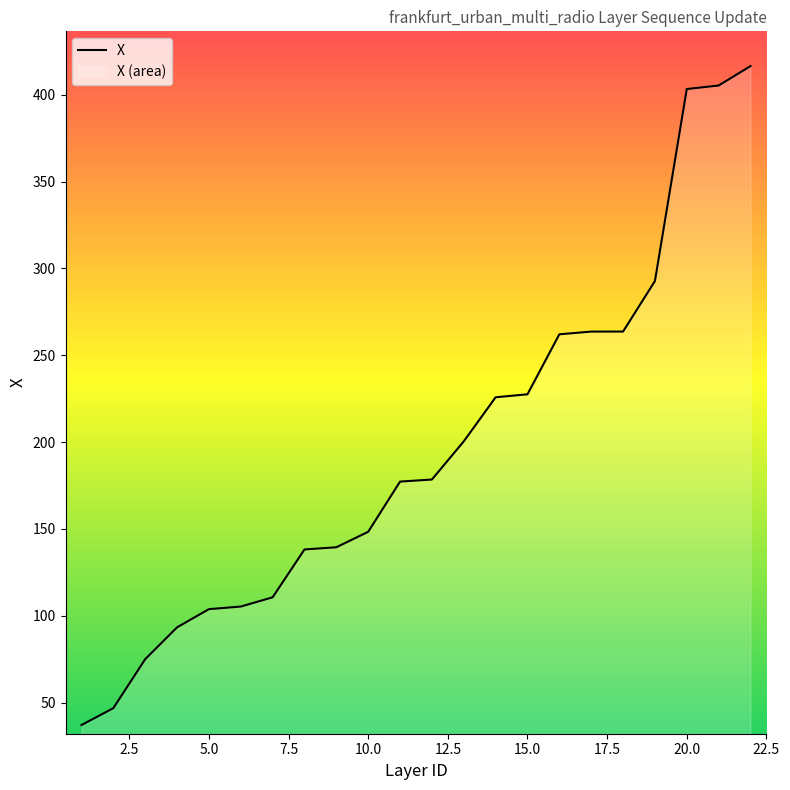

Approximately how many times larger is the value at 15.0 compared to 20.0?

0.6